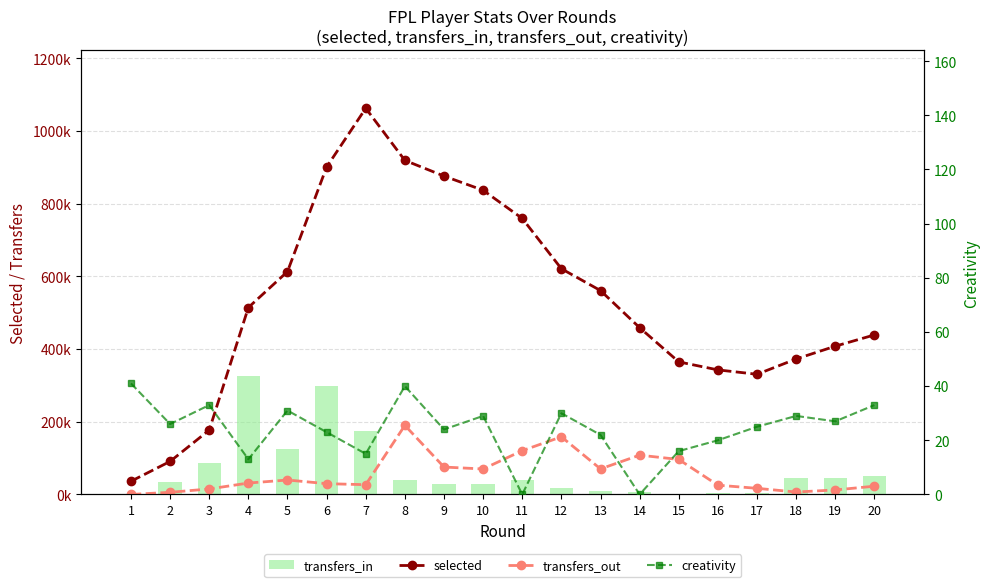

Are the bars horizontal?

No